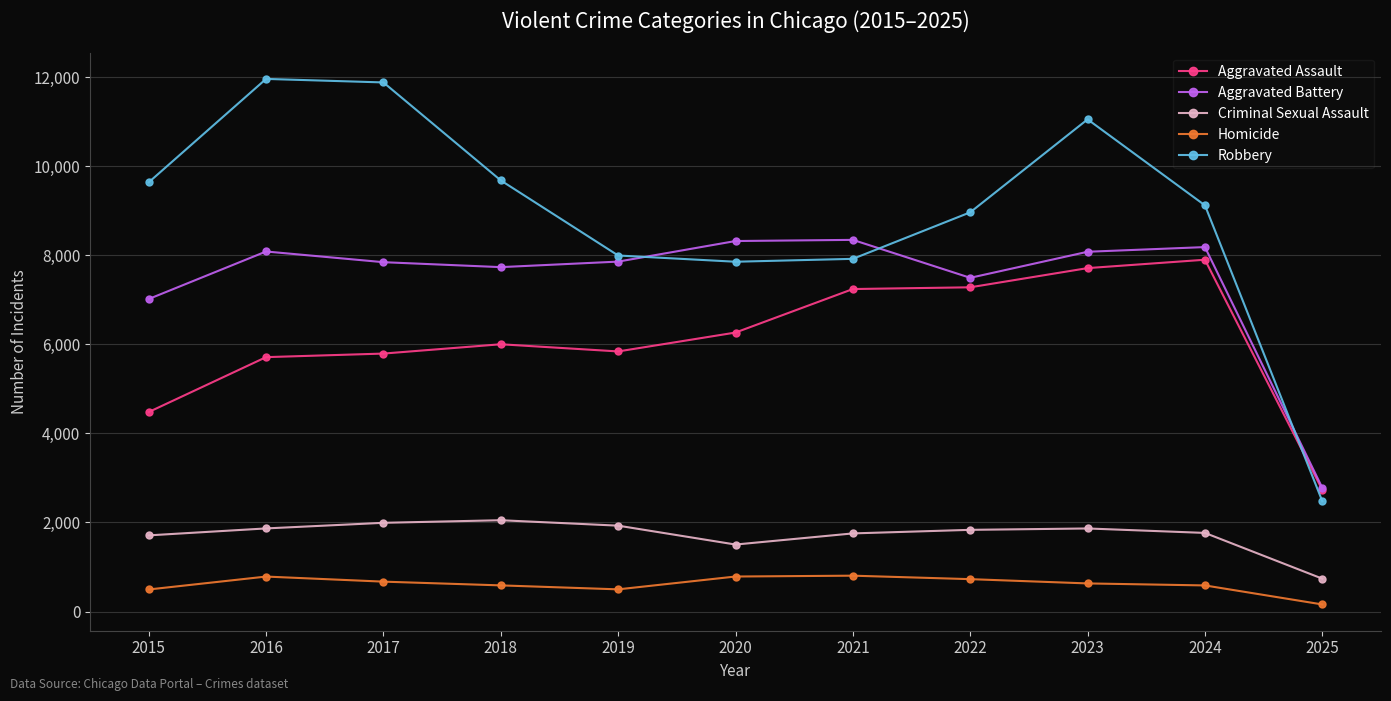

True or false: Aggravated Battery has more than 1 interior local peaks.

True